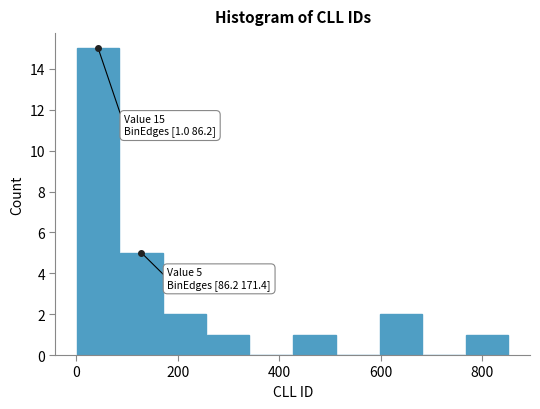

Over which range of the x-axis is the bar tallest?

0 to 80